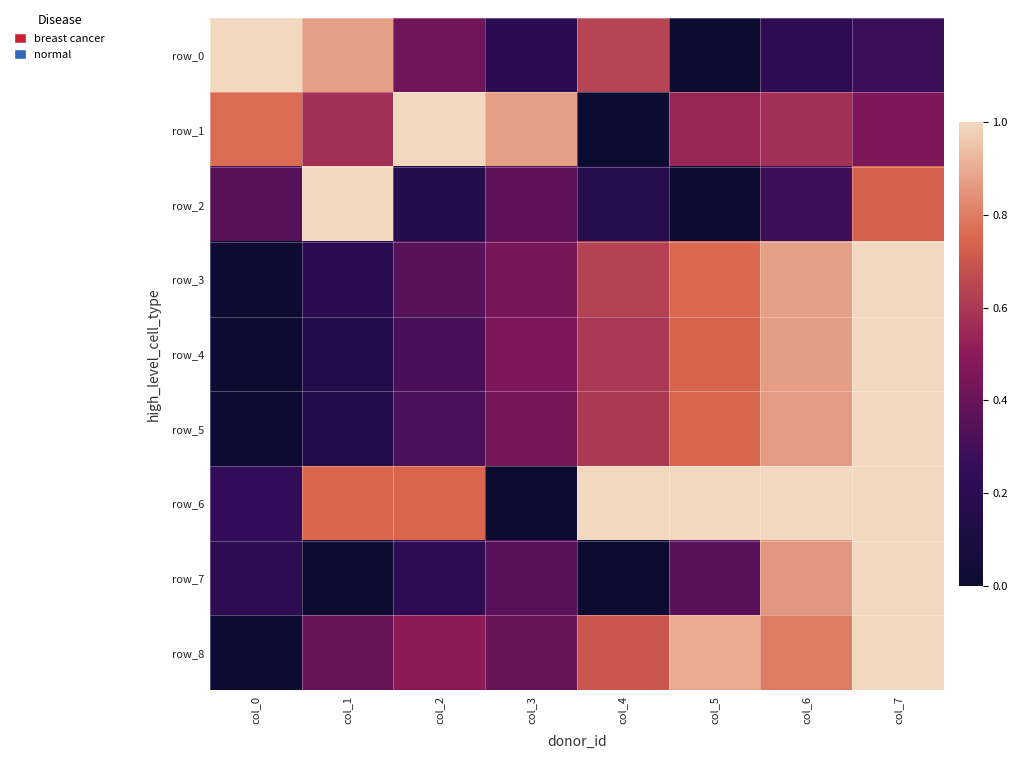

Which label corresponds to the largest value in the chart?

col_0